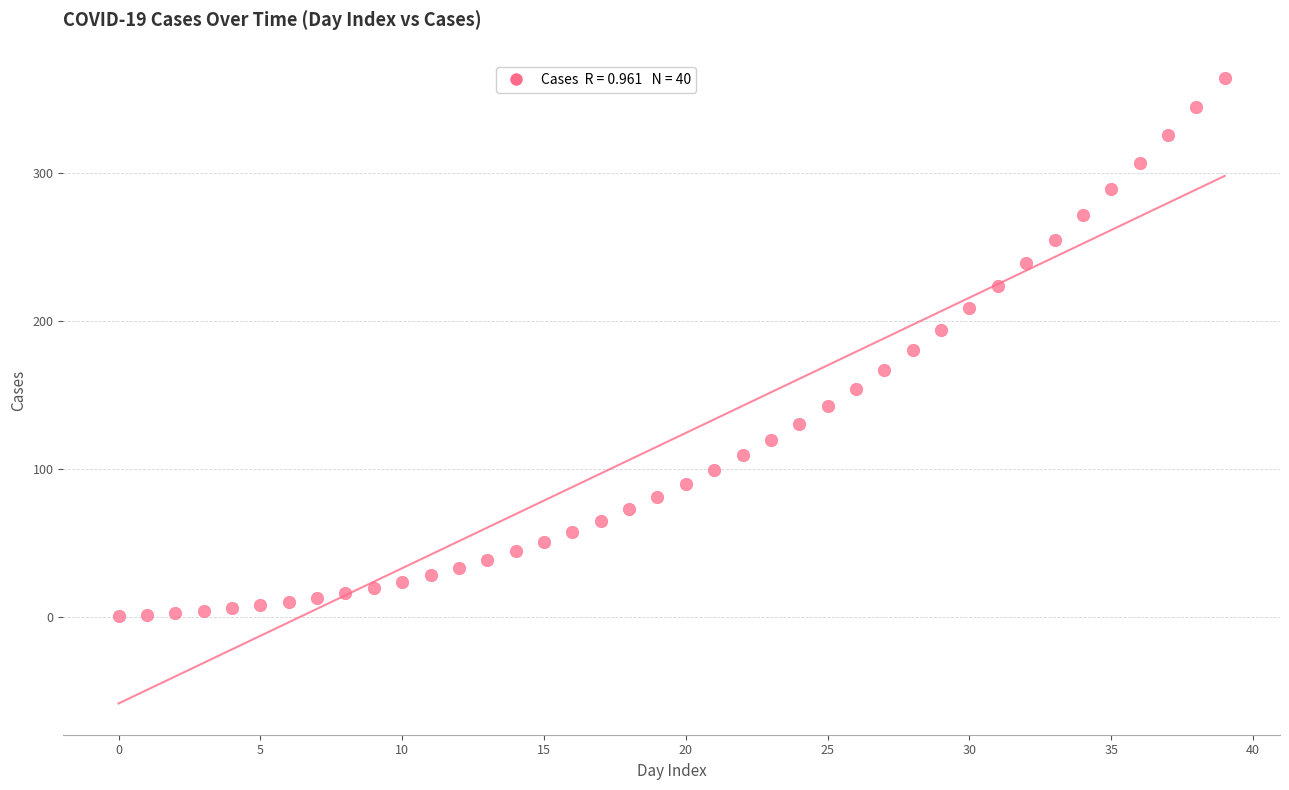

What is the range of Y values (max minus min)?

362.8